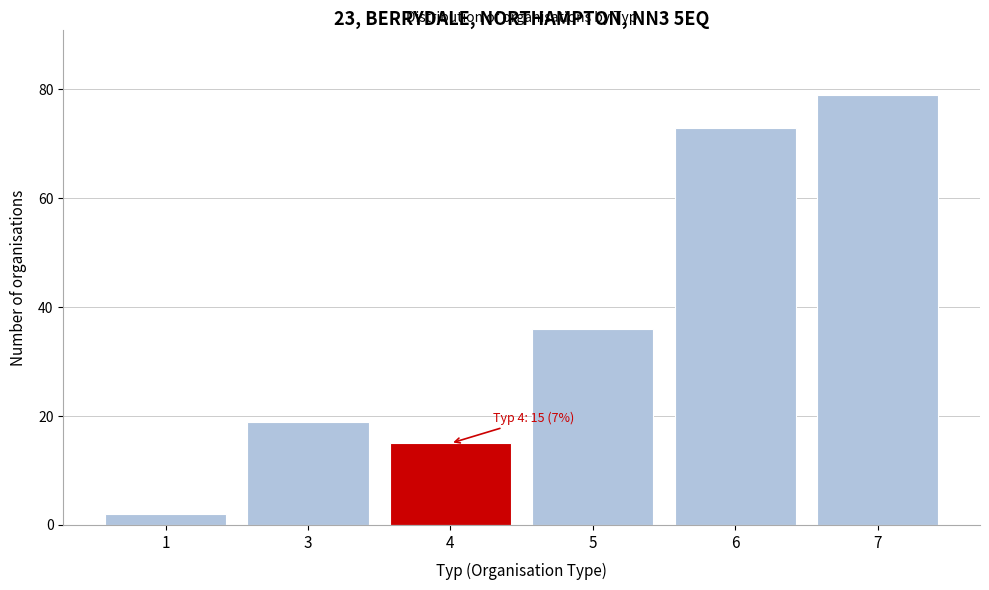

Reading right to left, what are all the values shown in this chart?

7=79	6=73	5=36	4=15	3=19	1=2